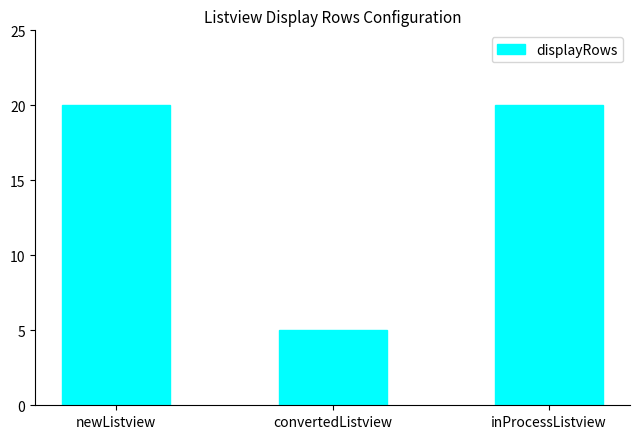

Which has a higher value, convertedListview or newListview?

newListview